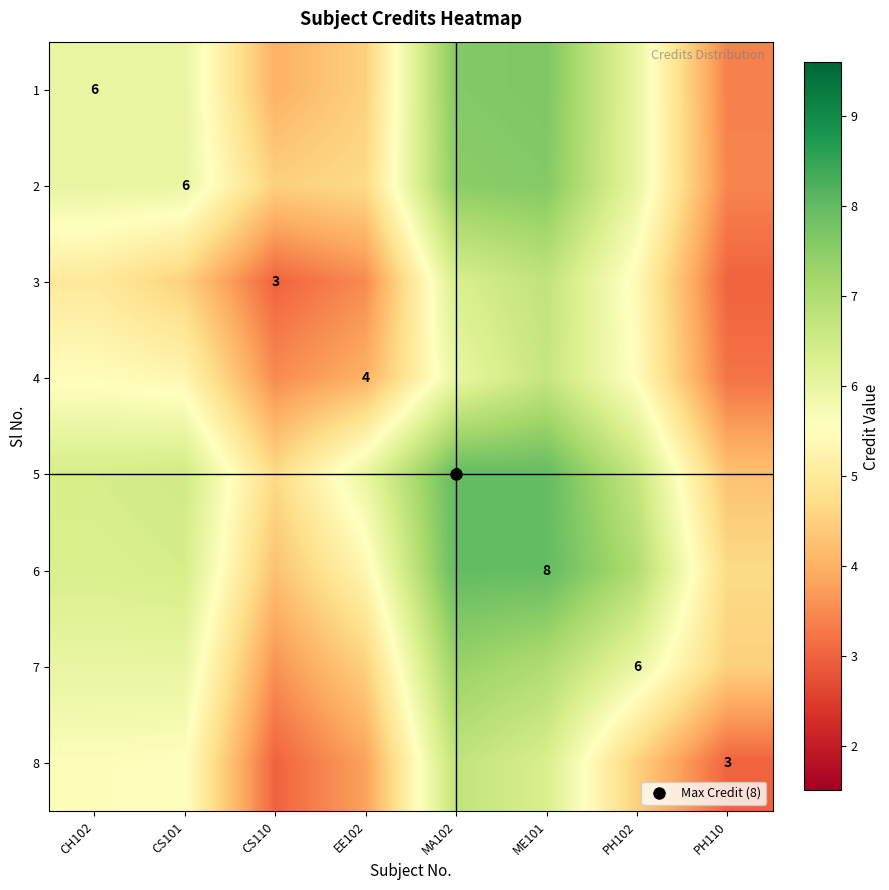

Is it true that 6 equals 4.2 at CS110?

True